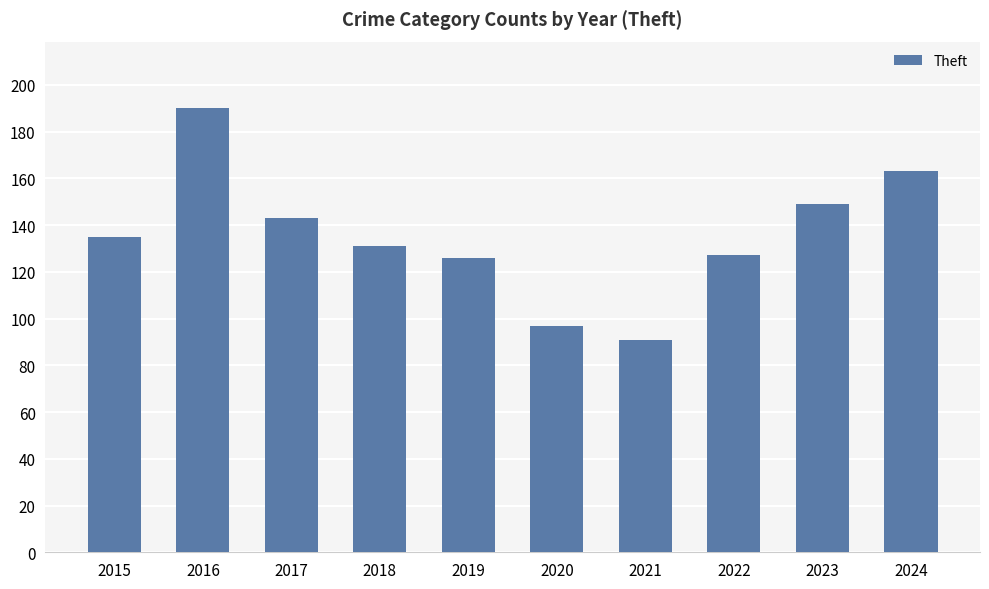

Reading left to right, extract all data points from this chart.

135	190	143	131	126	97	91	127	149	163